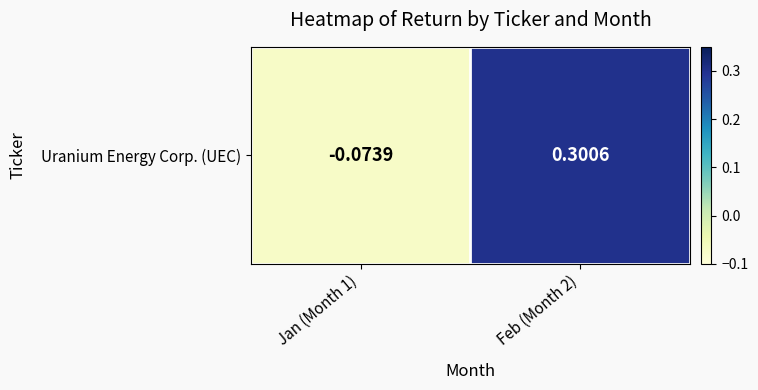

How many categories are shown in the chart?

2